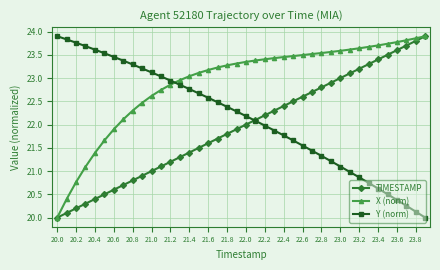

Rank the series by their average value, from highest to lowest.

X (norm), Y (norm), TIMESTAMP